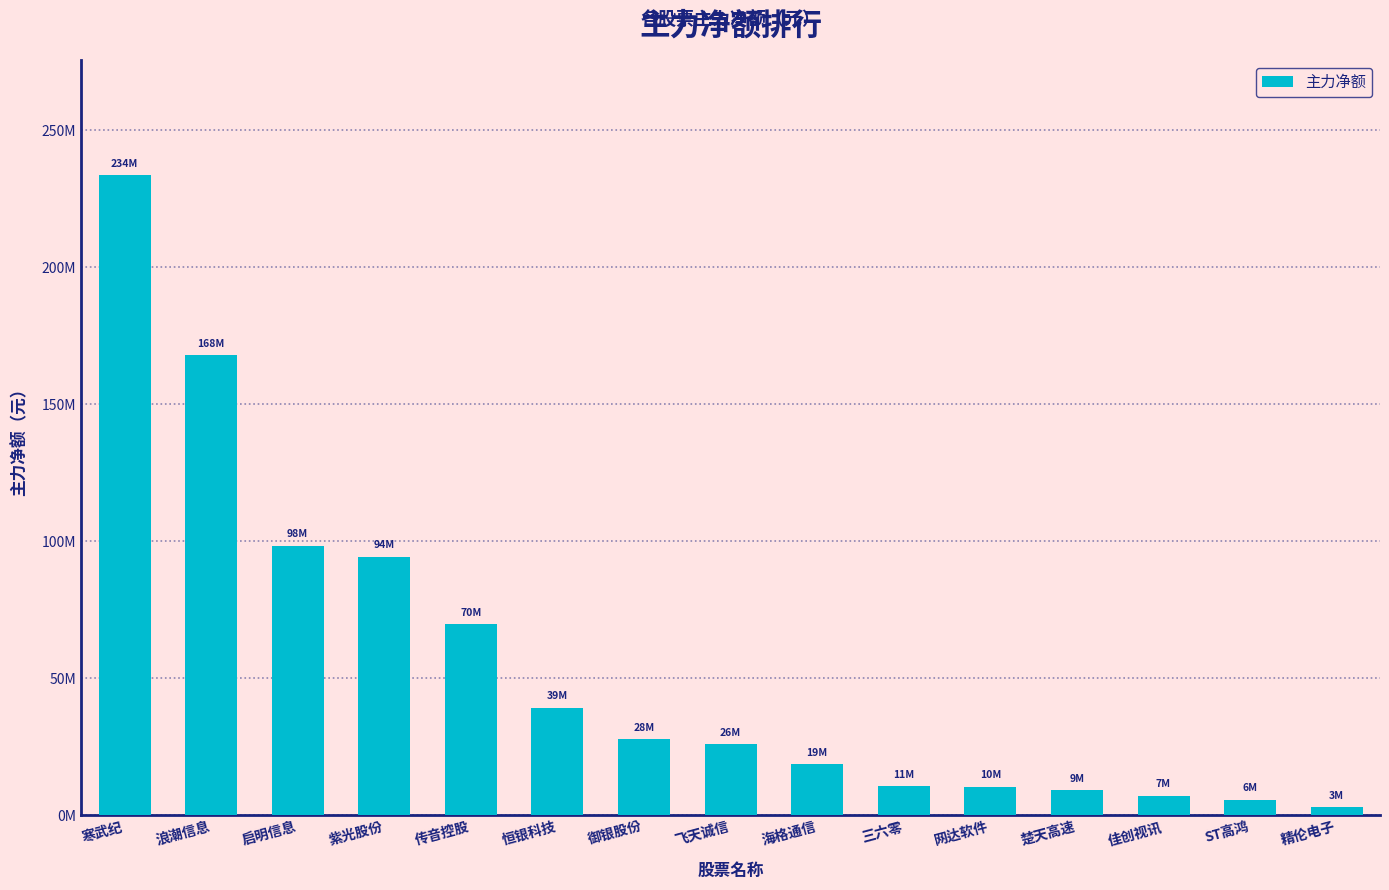

Are the bars horizontal?

No